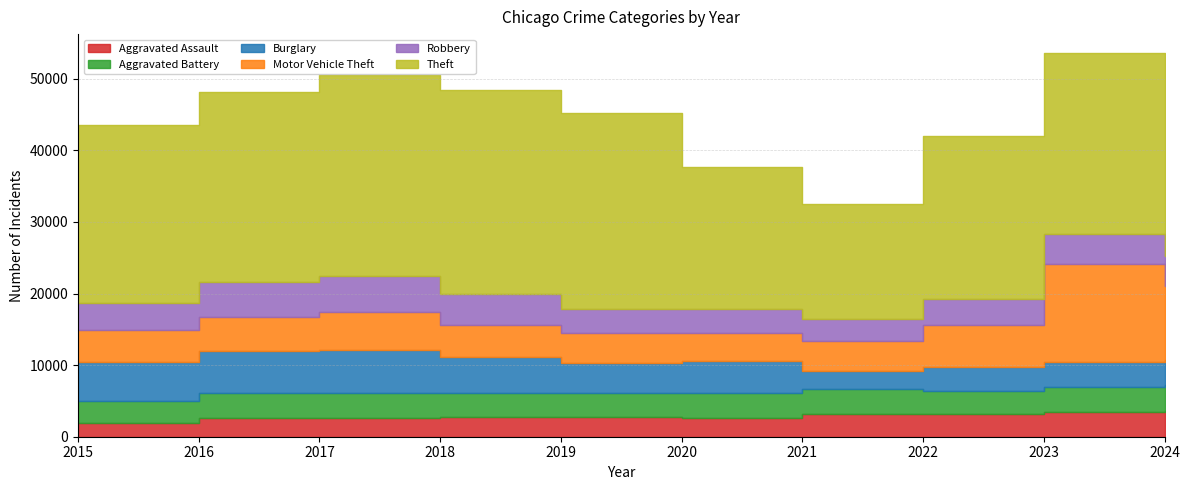

True or false: Burglary has more than 2 interior local peaks.

False